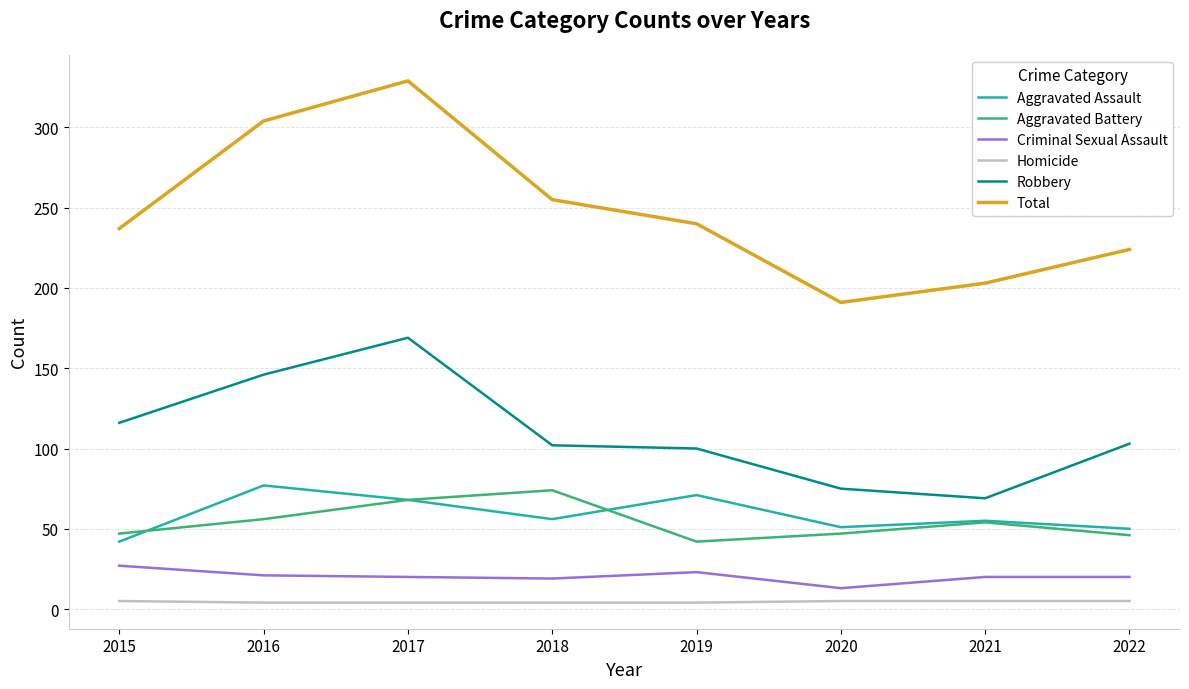

Count the Homicide values in the range 4 to 5.

8